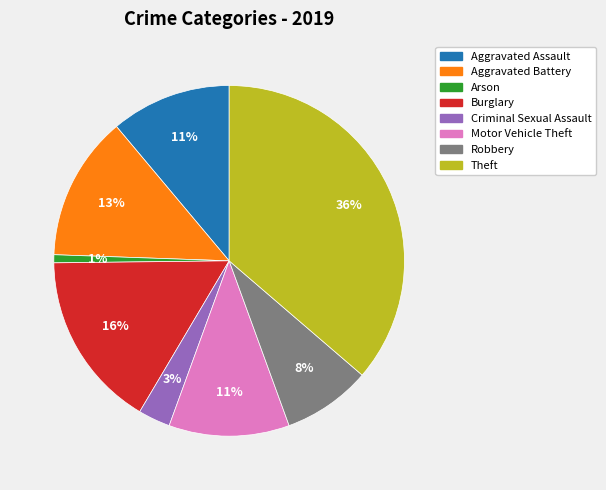

Does any single category account for the majority?

No